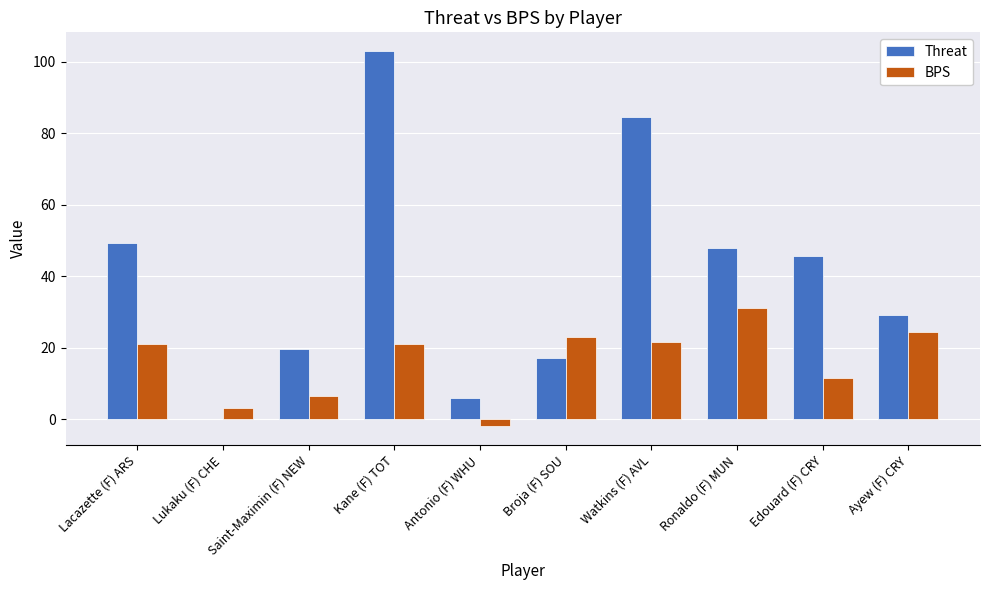

Between Ronaldo (F) MUN and Edouard (F) CRY, which series saw the biggest shift?

BPS